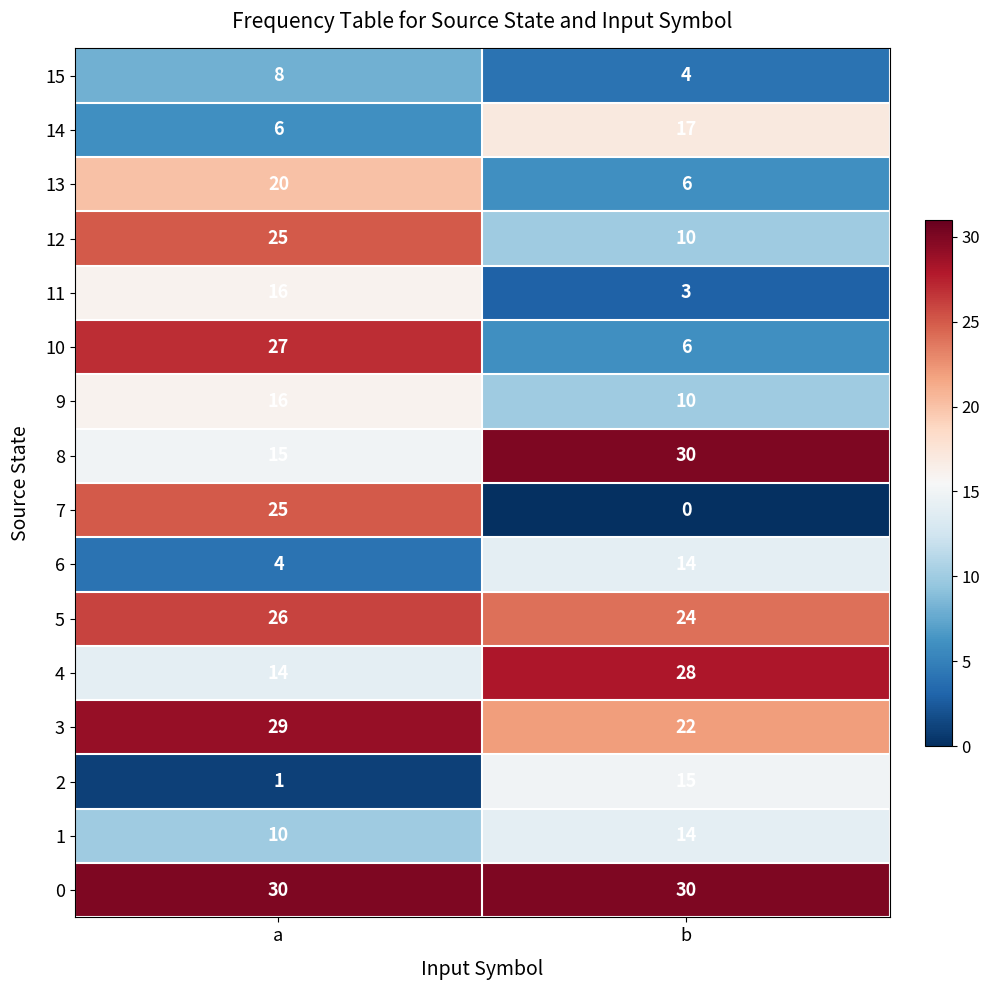

Rank the categories by 7 value from lowest to highest.

b, a